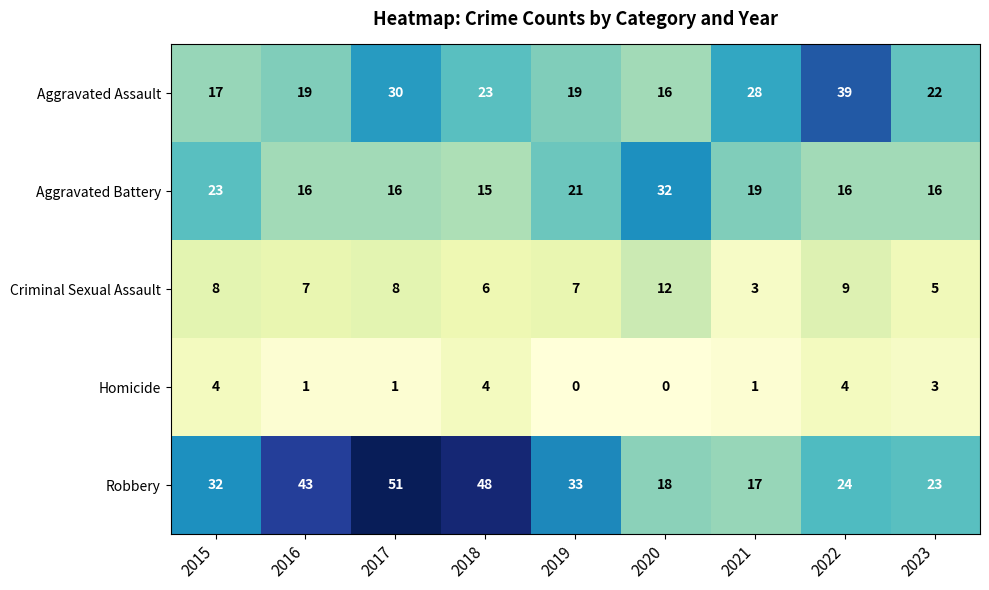

True or false: Aggravated Assault has a value of 14 at 2021.

False